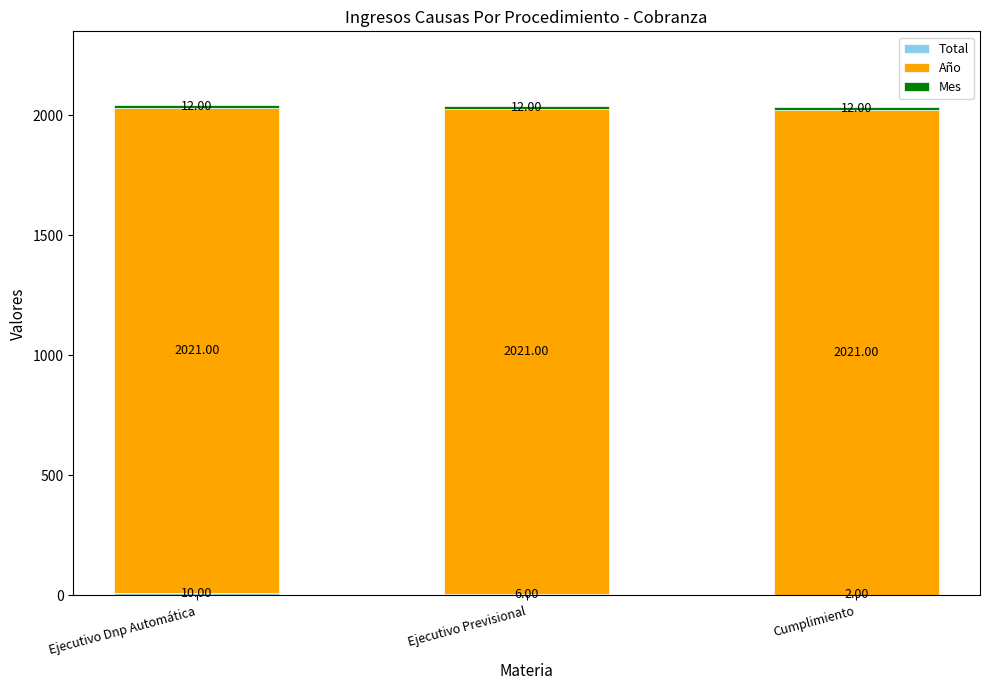

What is the total value across all series at Cumplimiento?

2035